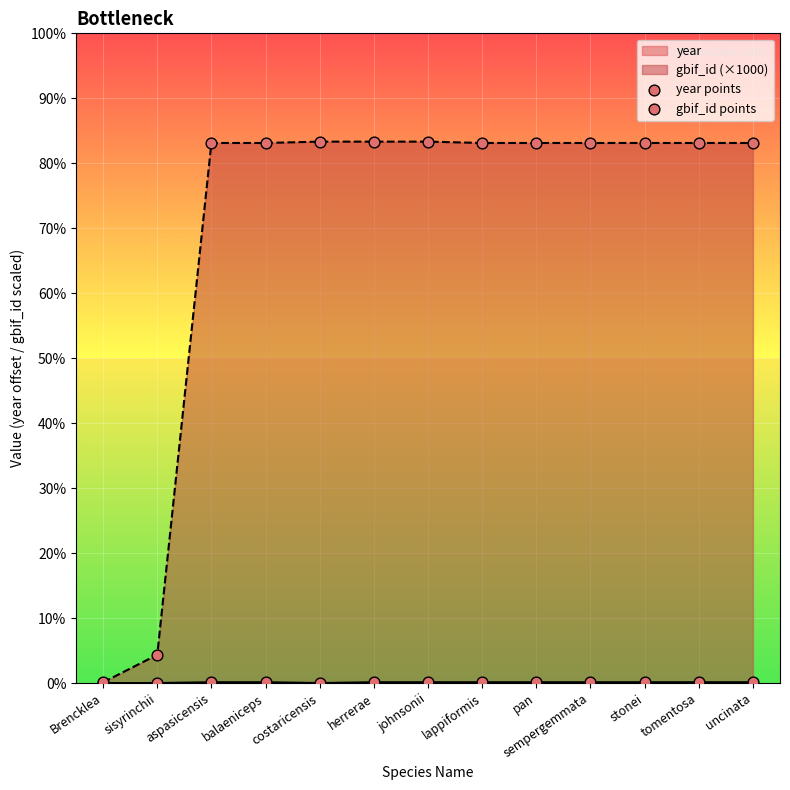

Is the value of gbif_id points at aspasicensis greater than the value of year points at balaeniceps?

Yes